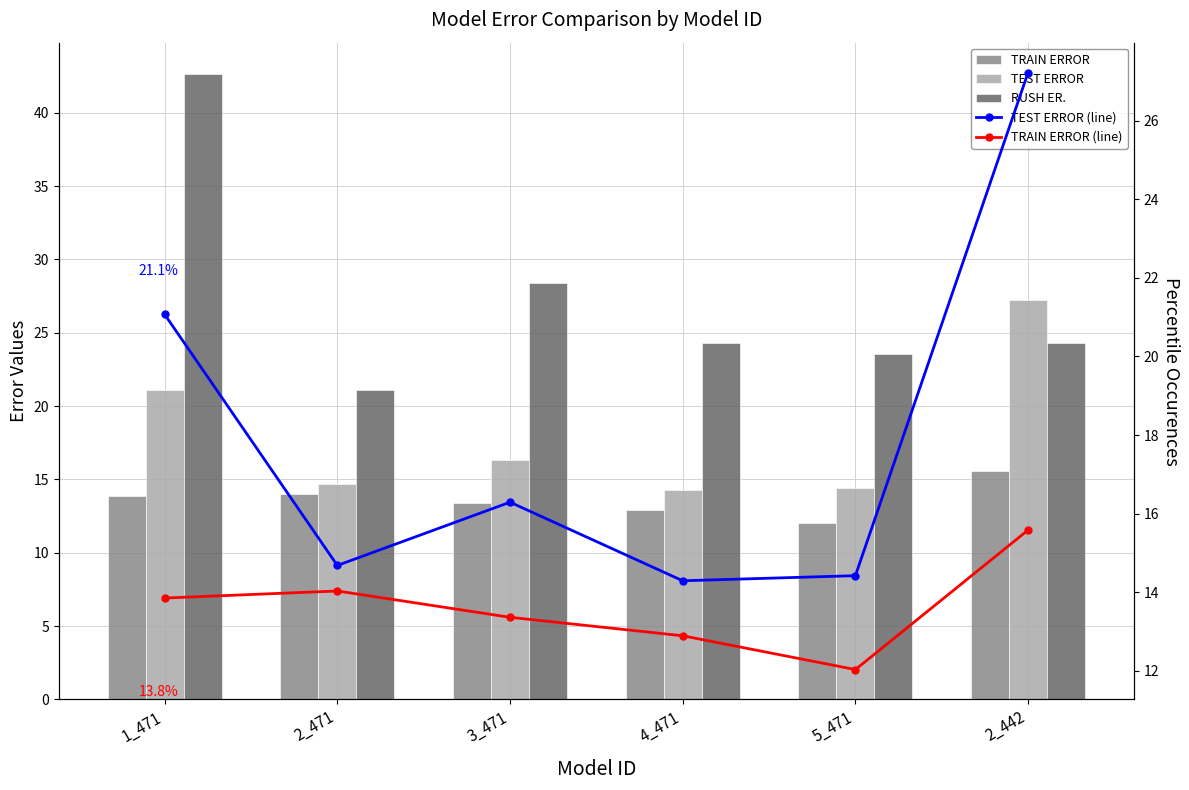

List the series in order of their peak value, highest first.

RUSH ER., TEST ERROR, TEST ERROR (line), TRAIN ERROR, TRAIN ERROR (line)